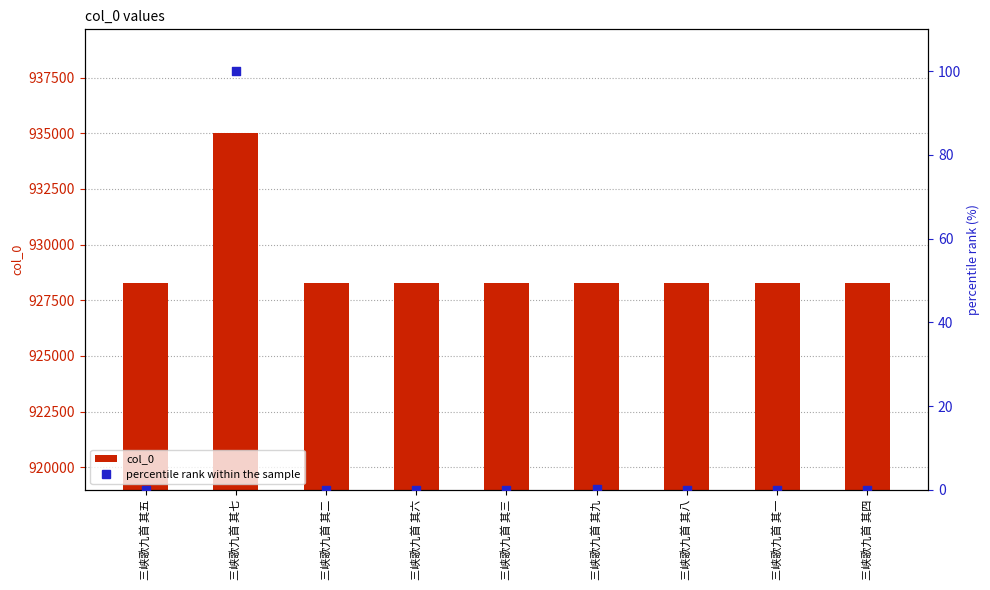

At how many categories does at least one series exceed 596945?

9